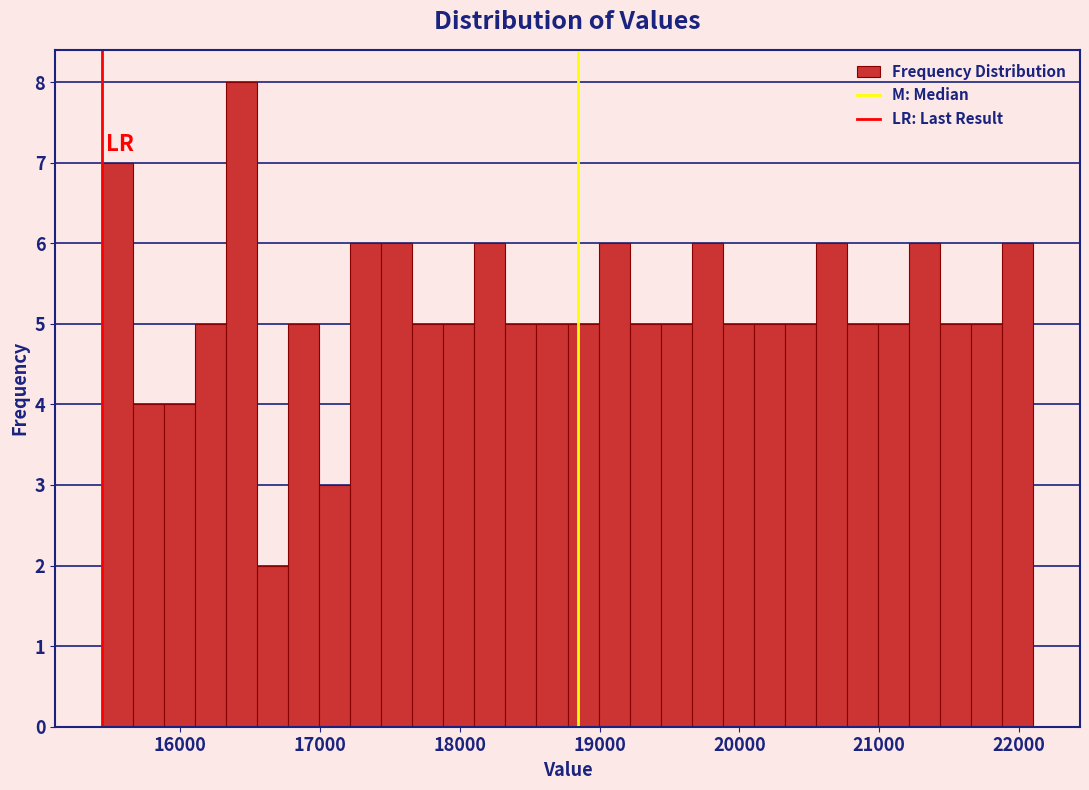

Around what value on the x-axis is the tallest bar? Give the approximate position of its centre, as read against the axis.

16400